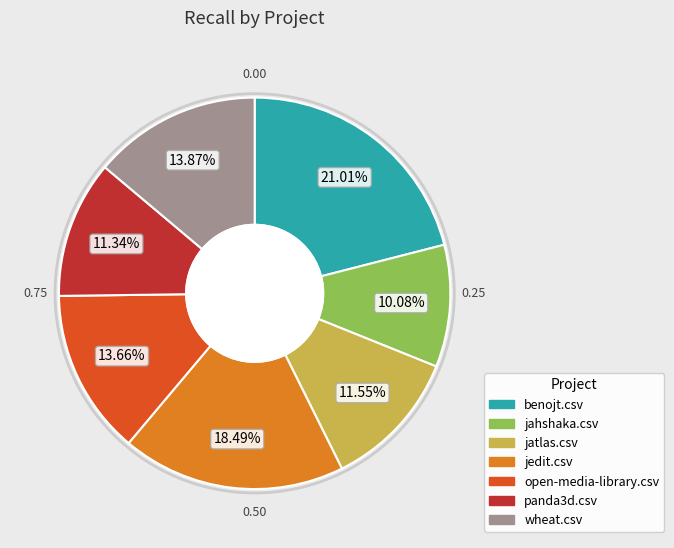

Which has a higher value, panda3d.csv or jedit.csv?

jedit.csv